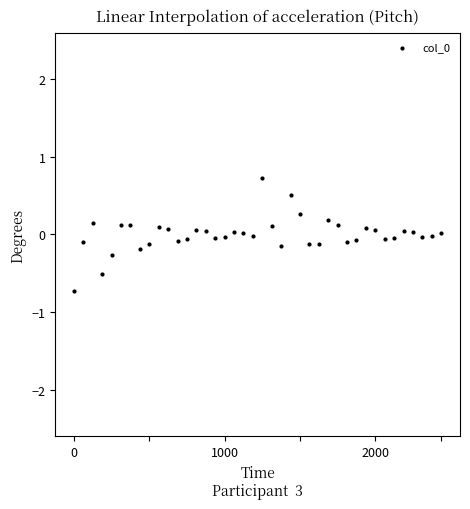

What is the range of Y values (max minus min)?

1.5